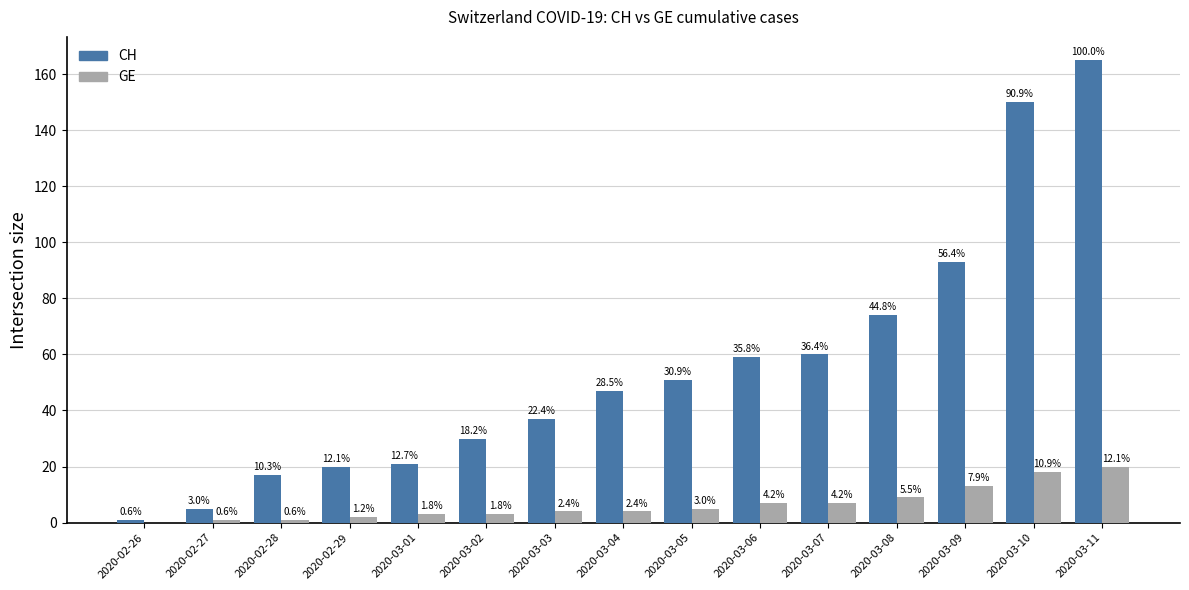

What is the sum of all CH values?

830